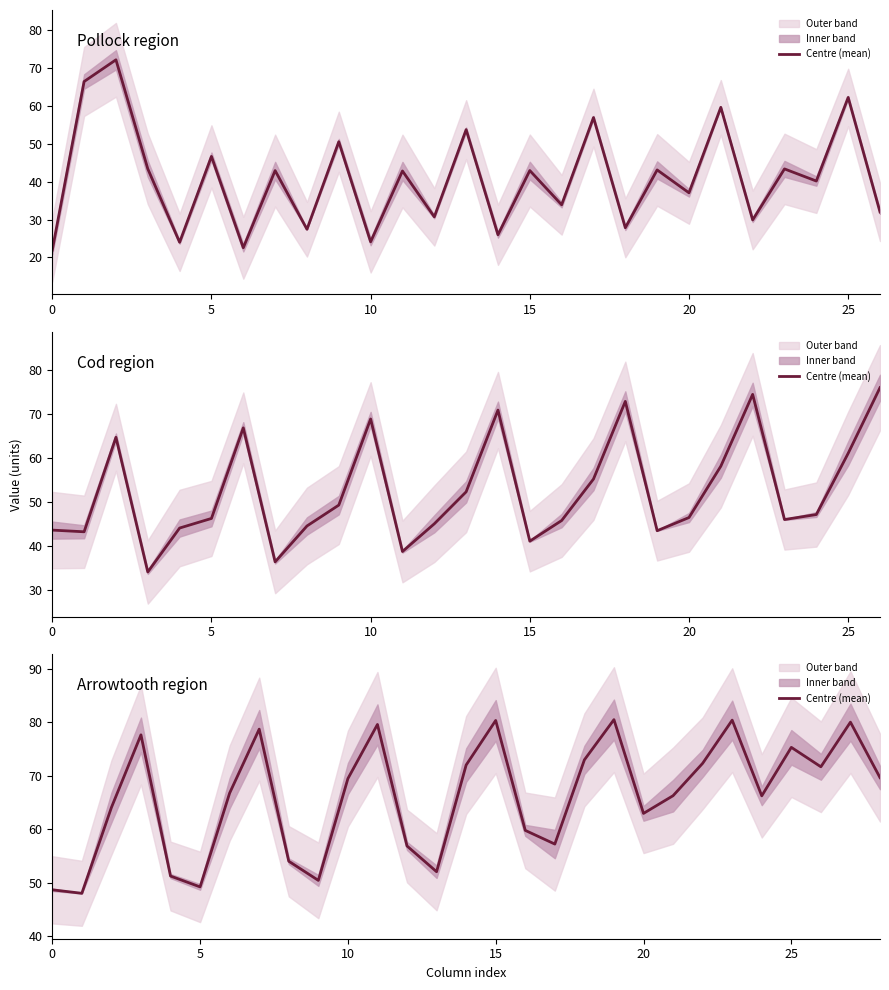

At which category does the chart reach its peak across all series?

19